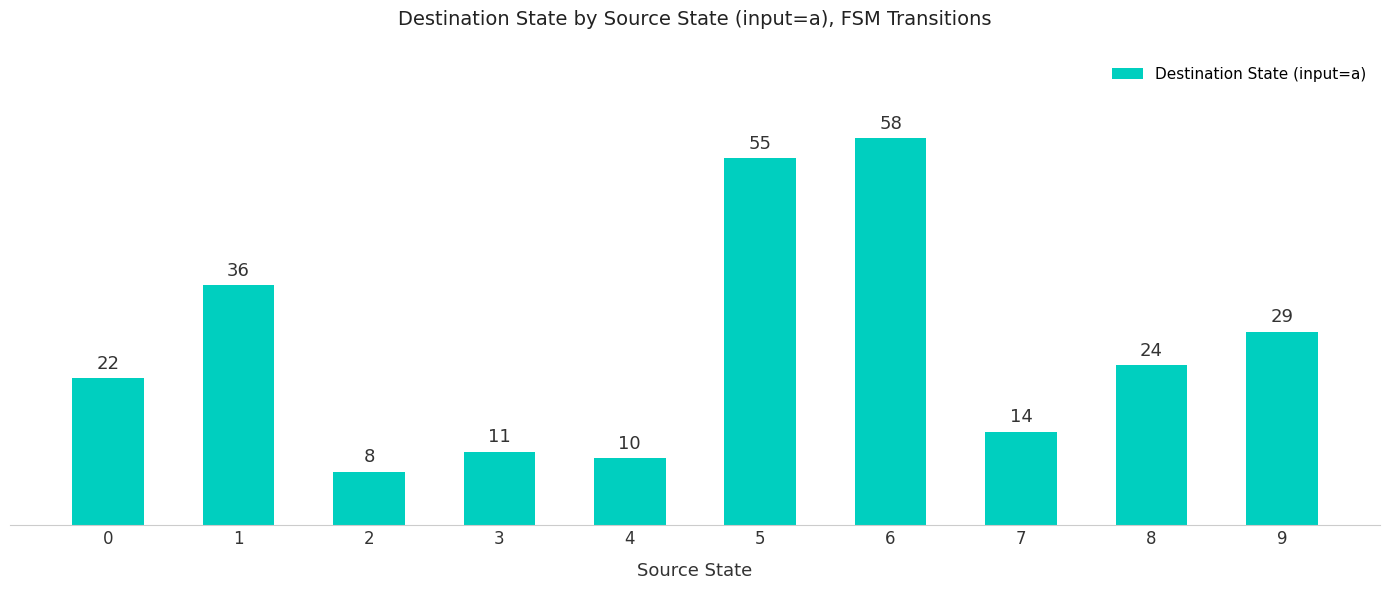

Which label corresponds to the largest value in the chart?

6